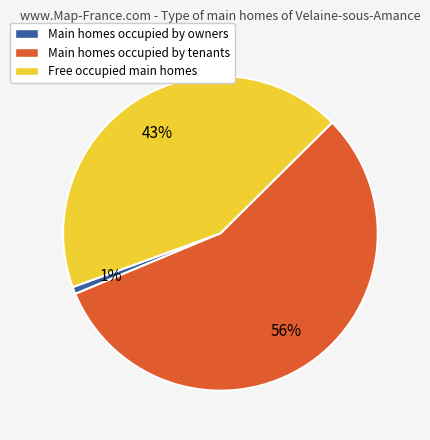

Does any single category account for the majority?

Yes